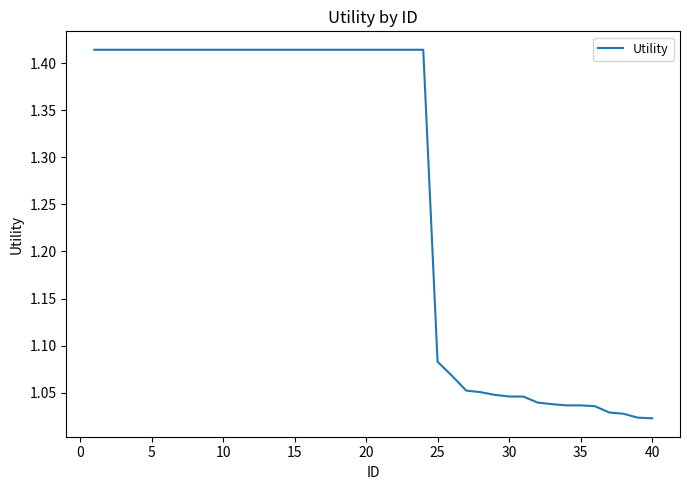

What is the difference between the maximum and minimum values?

0.4